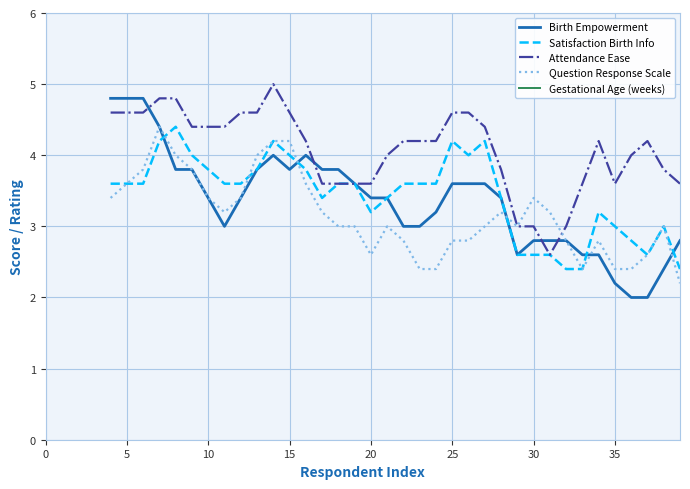

Is it true that Birth Empowerment equals 3.4 at 10?

True